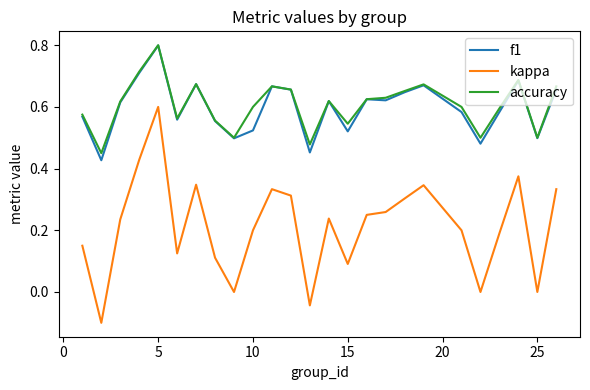

Which series has the widest spread of values?

kappa